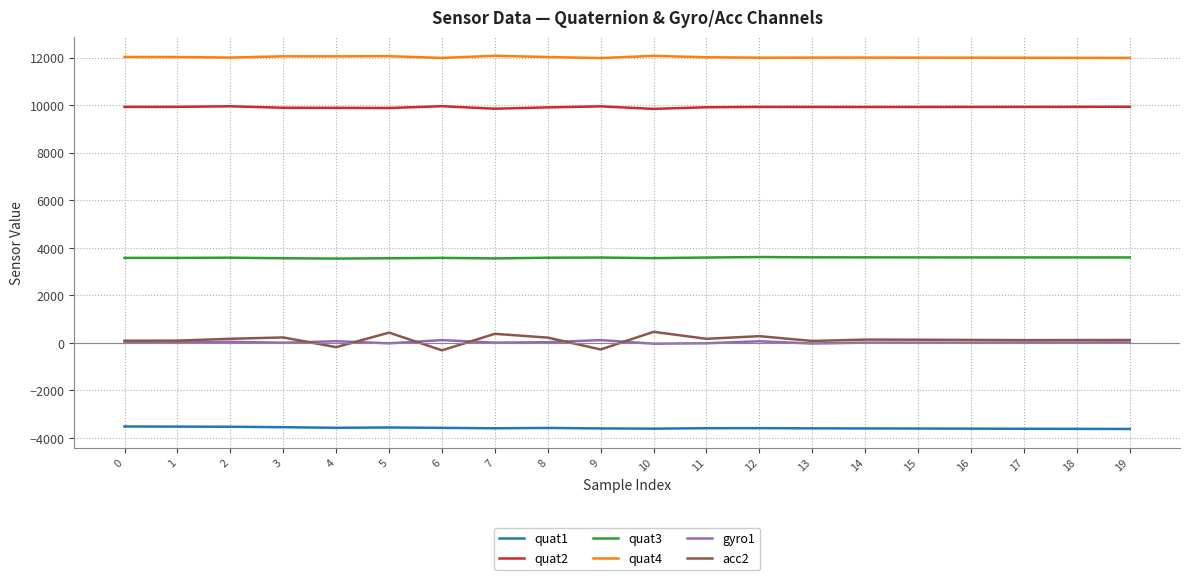

Which series has the widest spread of values?

acc2